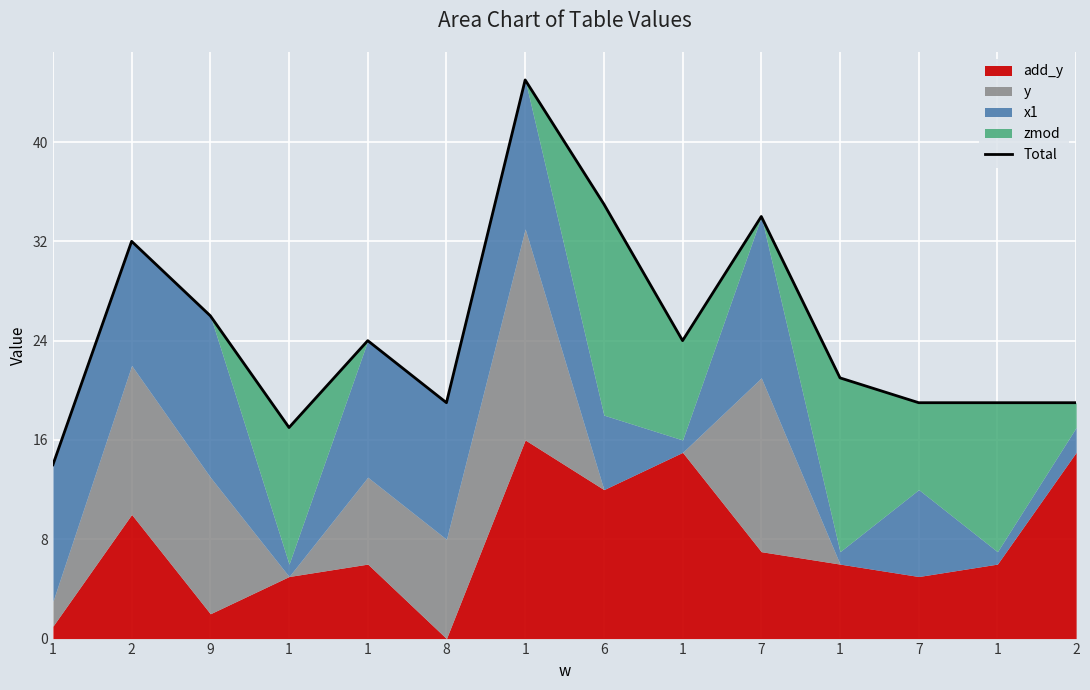

Reading left to right, transcribe all the data shown in this chart.

14	32	26	17	24	19	45	35	24	34	21	19	19	19